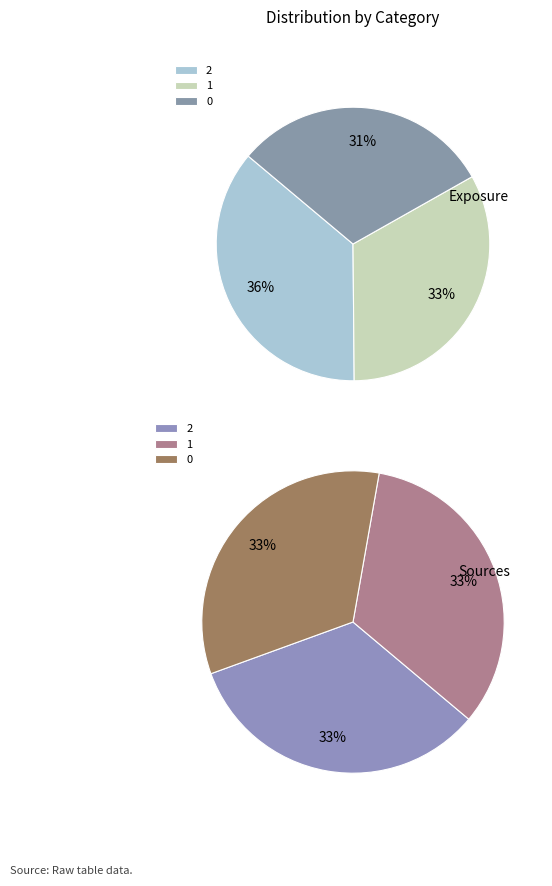

To the nearest percent, what portion does 2 represent?

36%